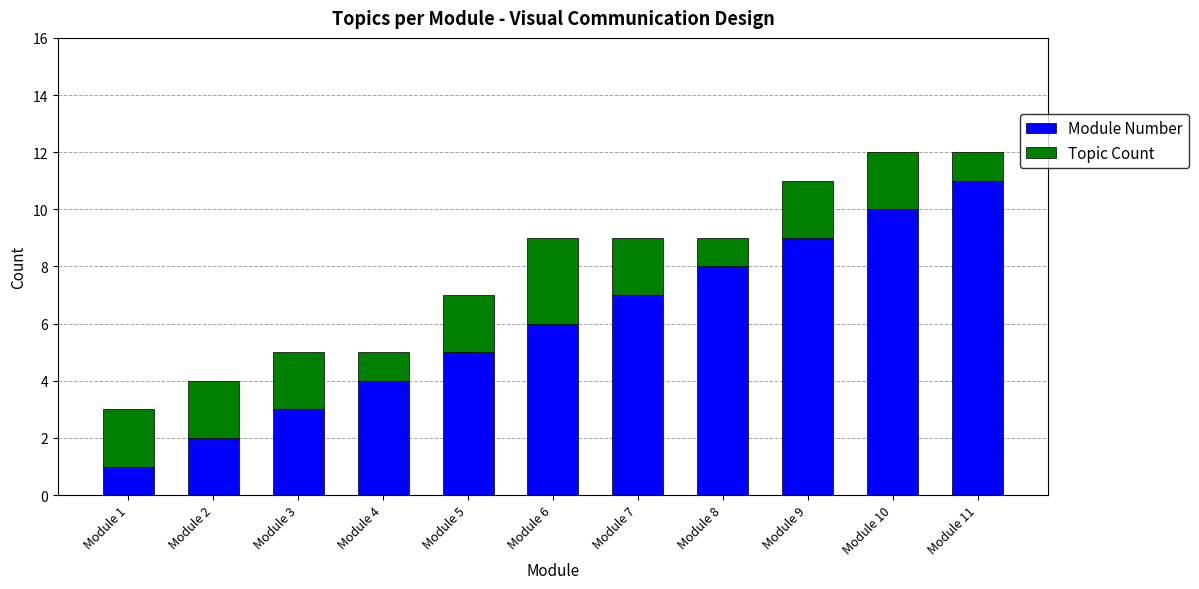

What is the sum of all Module Number values?

66